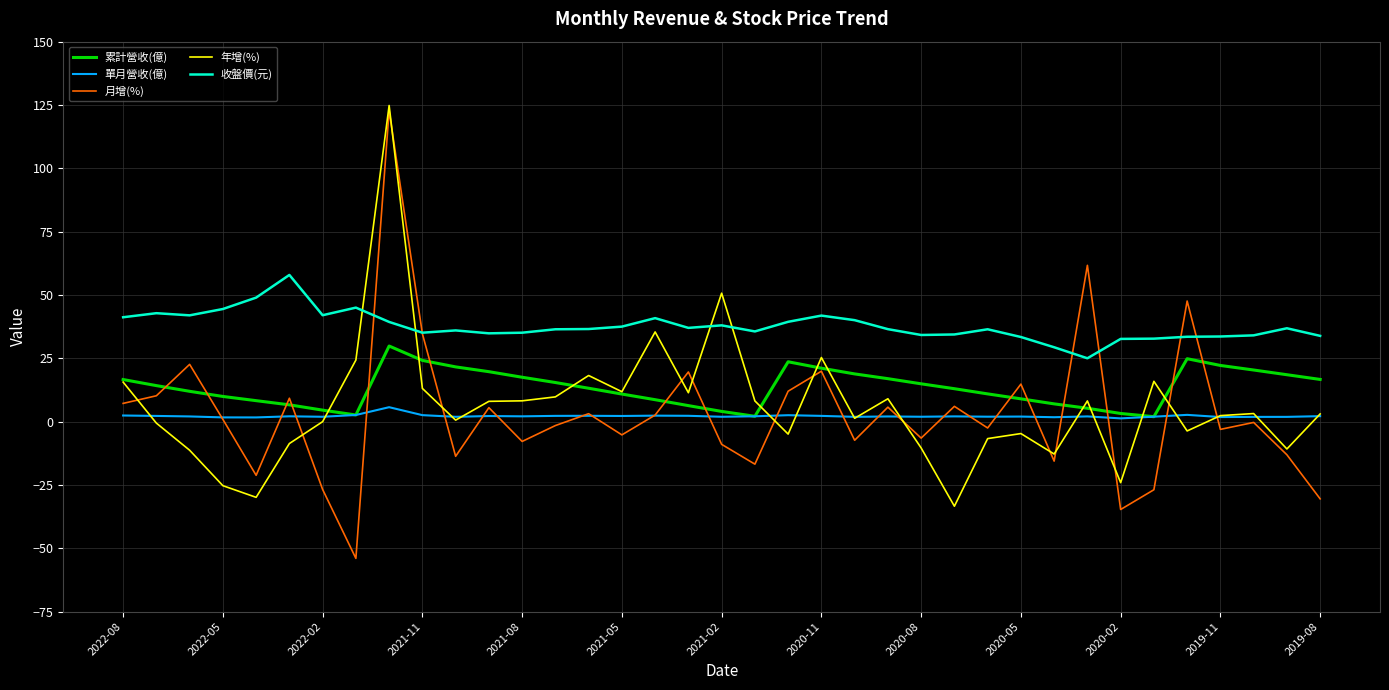

Which series ends up on top after the final intersection of 收盤價(元) and 年增(%)?

收盤價(元)